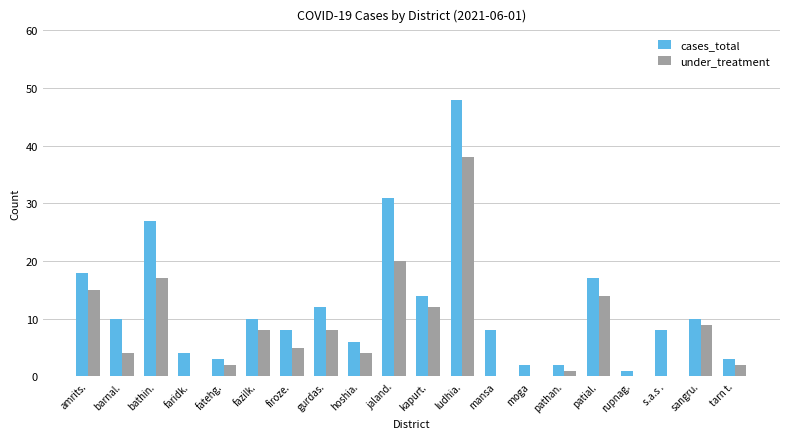

Does the chart contain stacked bars?

No